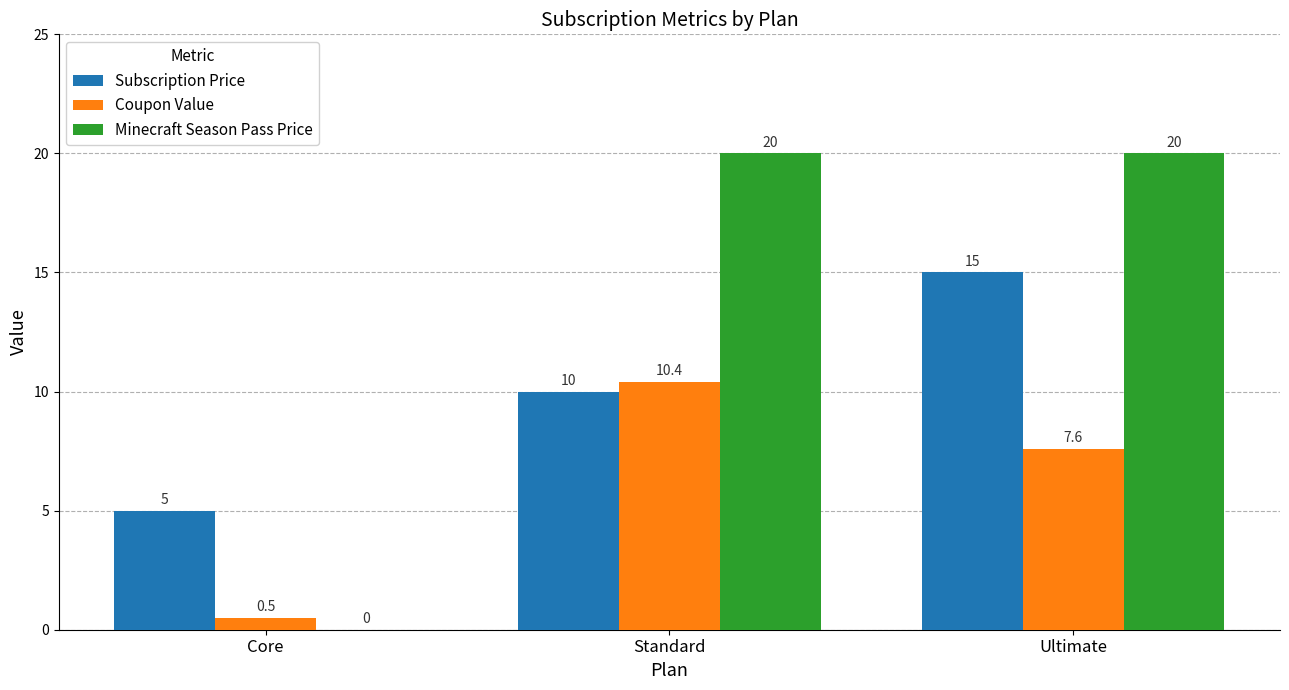

What are all the series names shown in the legend?

Subscription Price, Coupon Value, Minecraft Season Pass Price